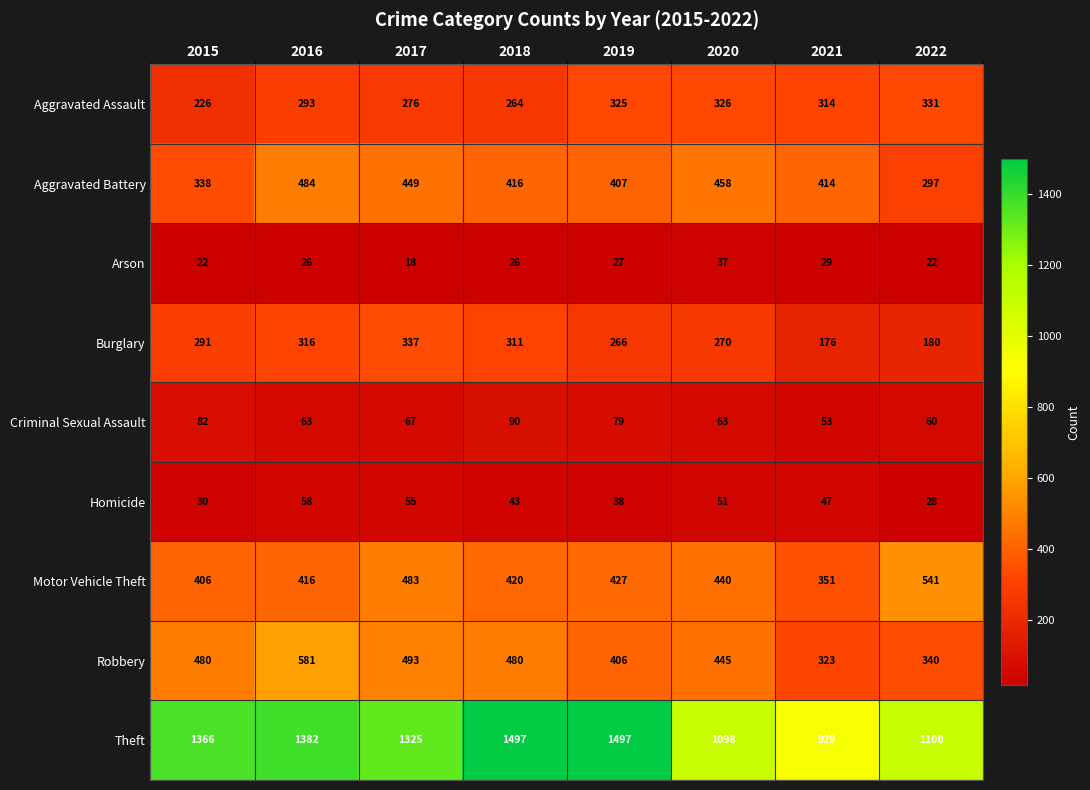

Which series has the largest total across all categories?

Theft